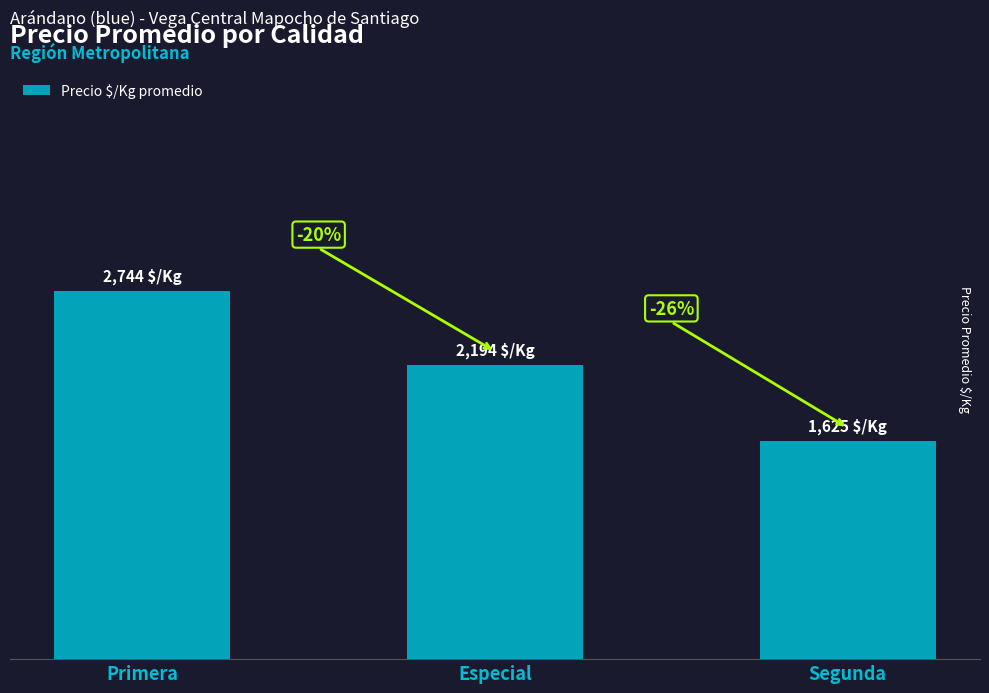

What is the smallest value displayed?

1625